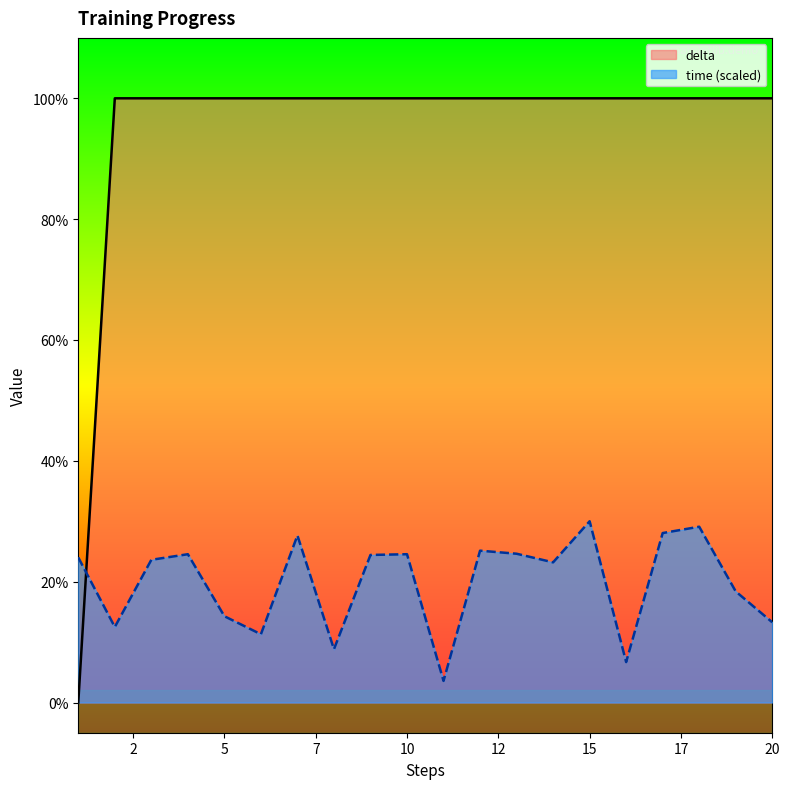

Which series has the largest total across all categories?

delta